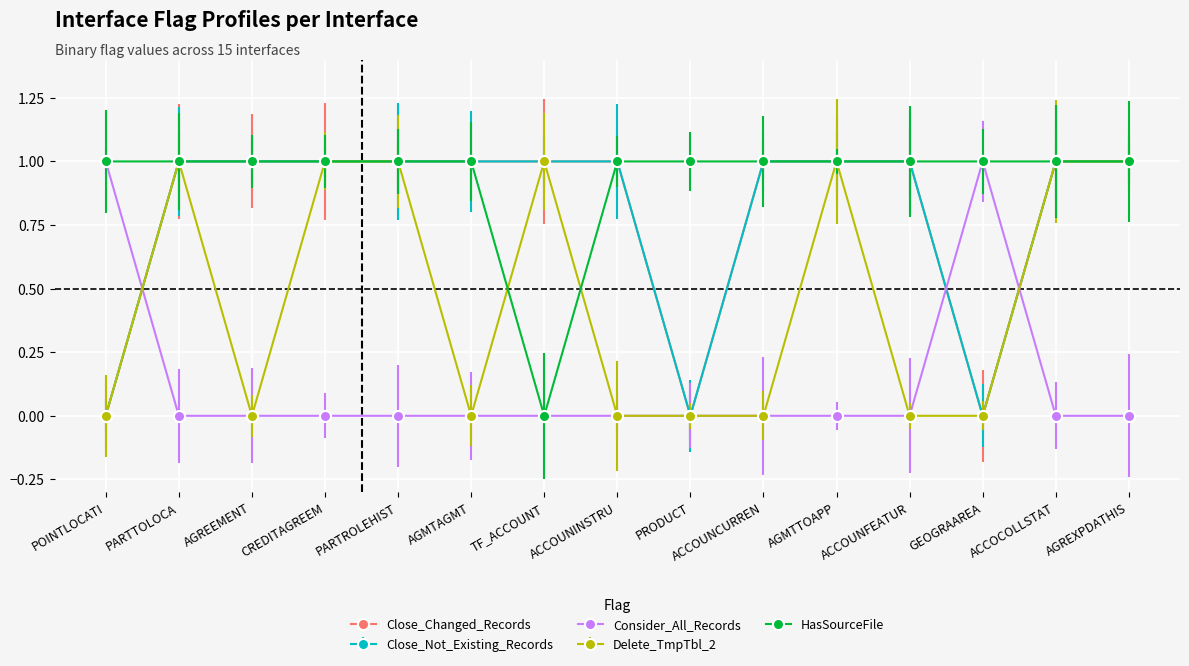

How many values in the Consider_All_Records series exceed 0?

2